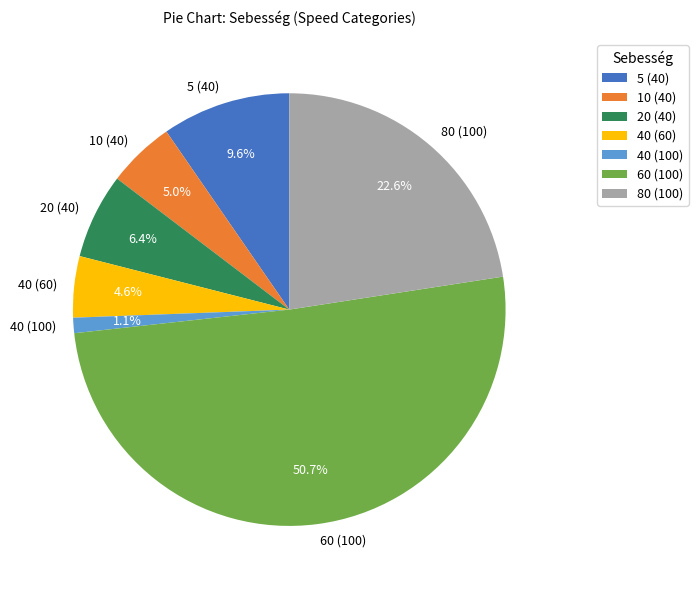

Is the sum of 20 (40) and 40 (100) greater than half?

No